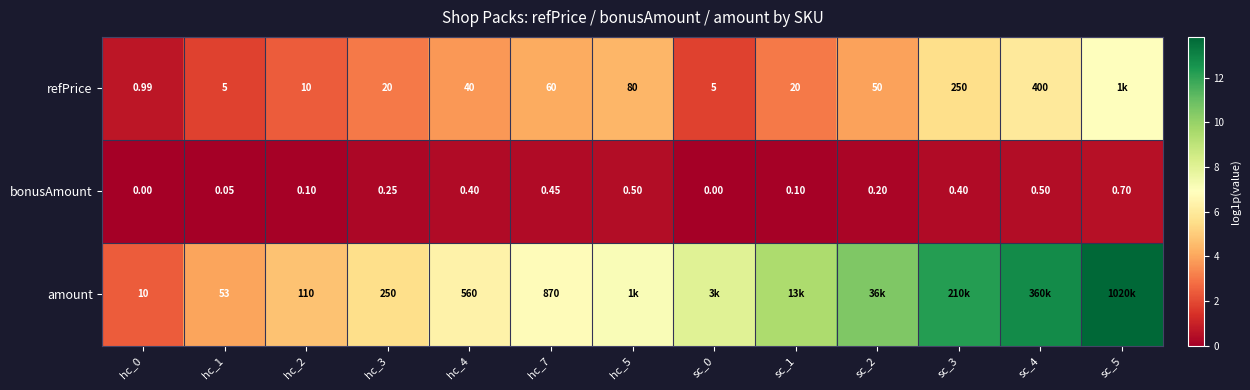

Between hc_3 and hc_4, which series saw the biggest shift?

amount